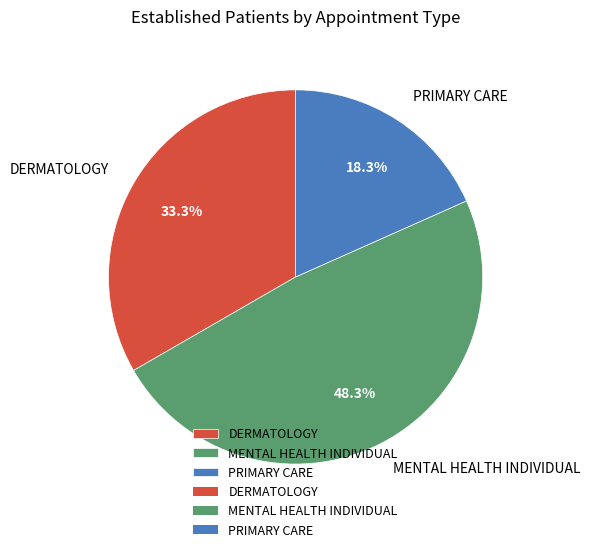

How many segments does this pie chart have?

3